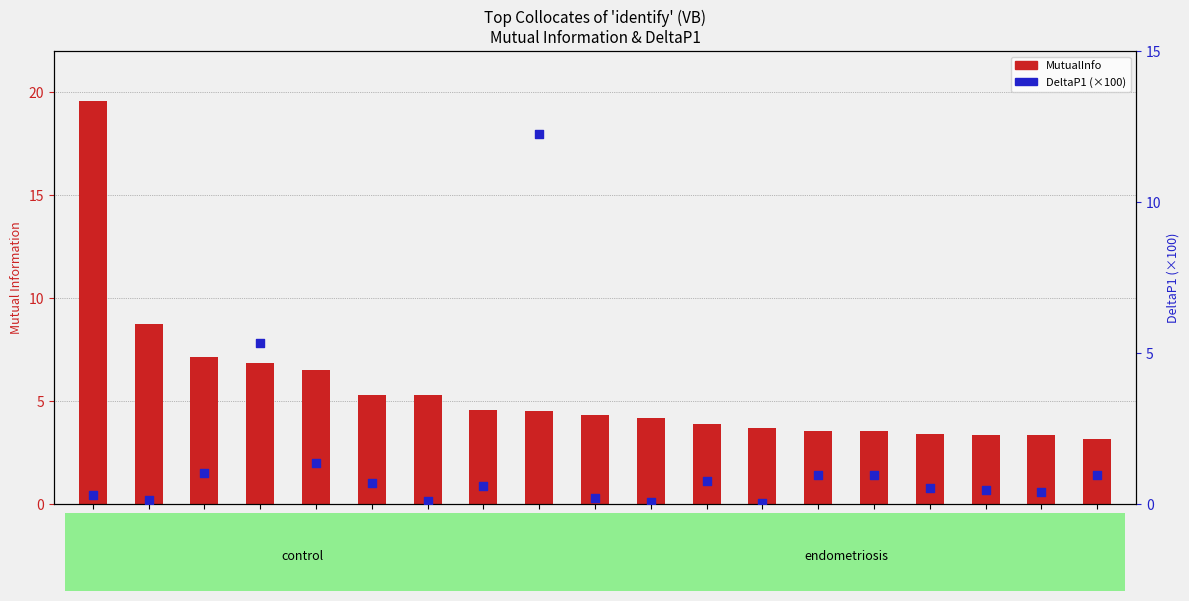

At how many categories does at least one series exceed 12?

2